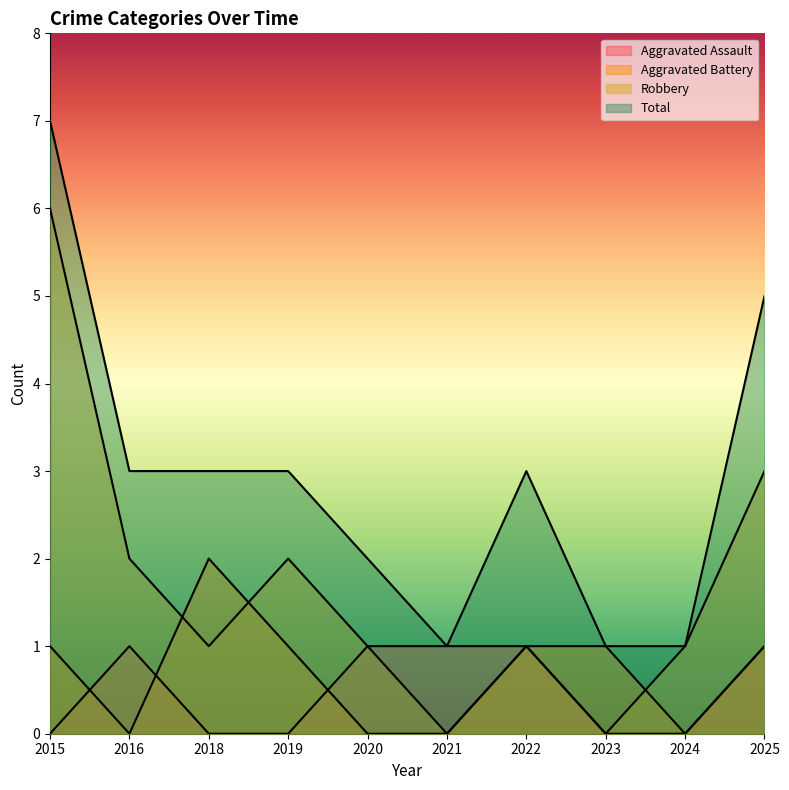

What is the difference between the second highest and second lowest values in the Aggravated Battery series?

1